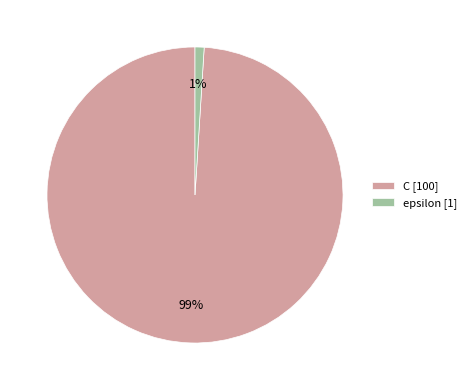

Between epsilon and C, which is larger?

C